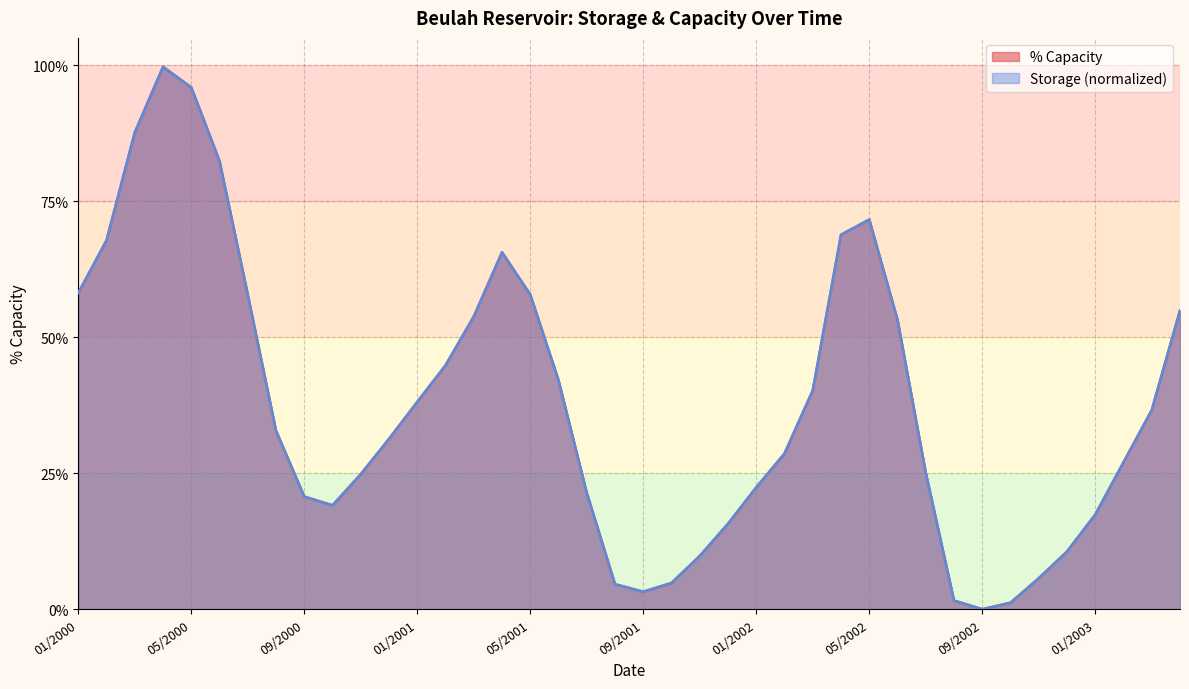

Does the chart display data point markers on the line(s)?

No